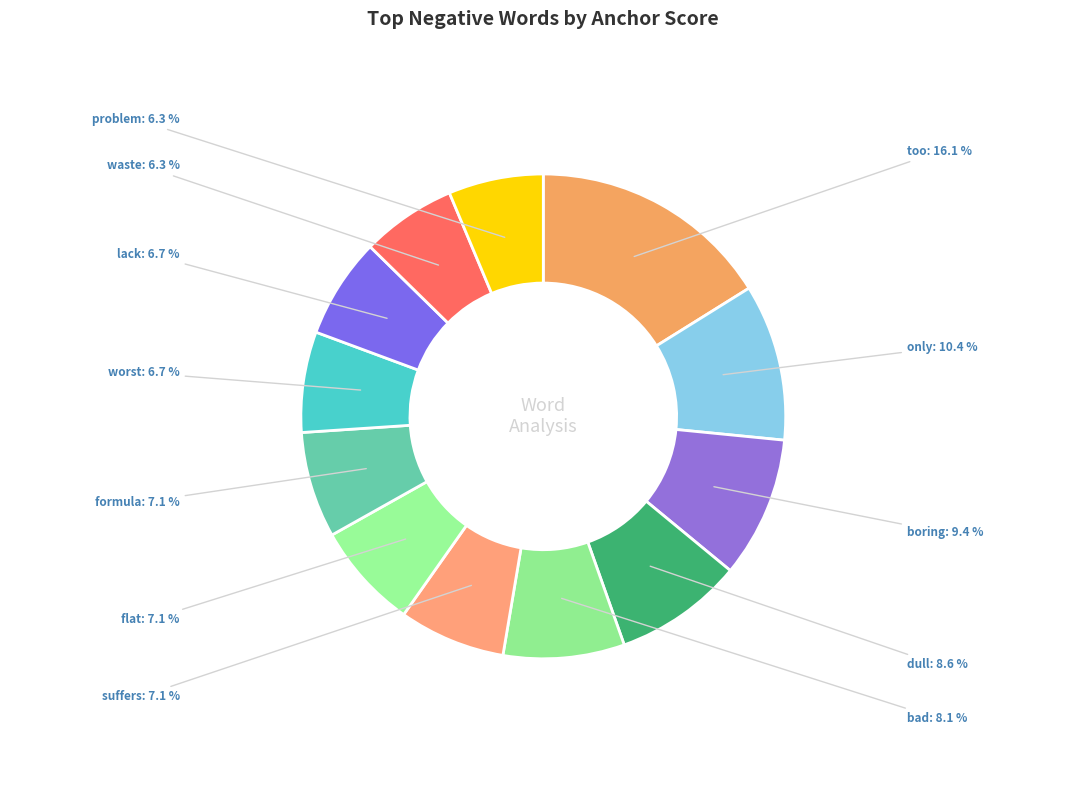

What is the largest slice in the pie chart?

too